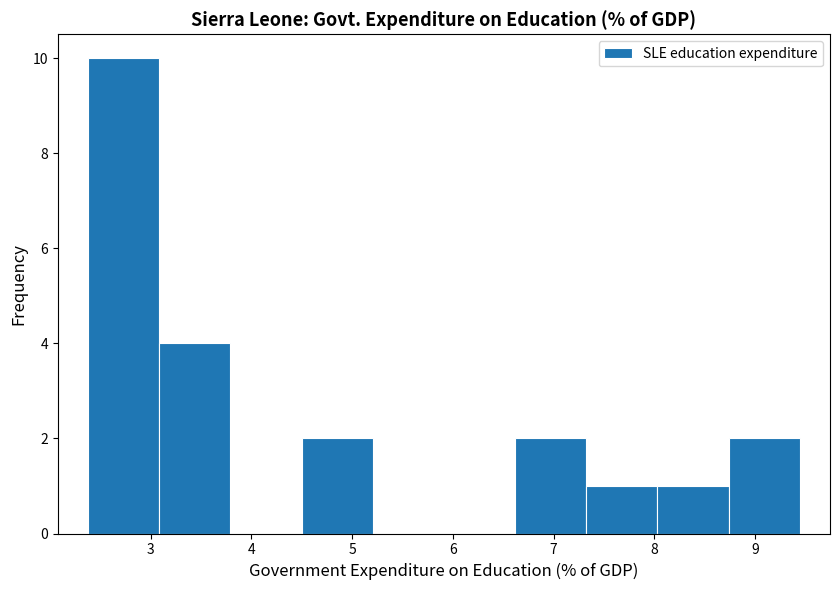

Reading left to right, list every bar in this chart as the range it spans on the x-axis followed by its height. Neither the bar edges nor the heights are printed on the chart, so give them approximately, as read against the axes.

2.4 to 3.1: 10
3.1 to 3.8: 4
3.8 to 4.5: 0
4.5 to 5.2: 2
5.2 to 5.9: 0
5.9 to 6.6: 0
6.6 to 7.3: 2
7.3 to 8.0: 1
8.0 to 8.7: 1
8.7 to 9.4: 2